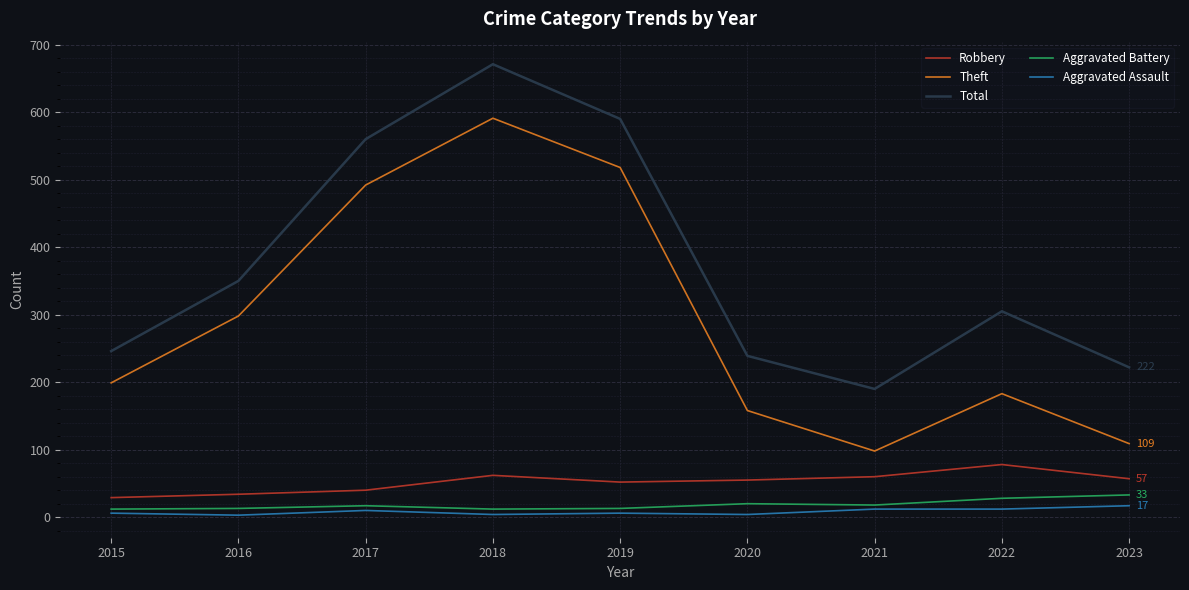

In Aggravated Battery, how many points are higher than both neighbors (excluding endpoints)?

2